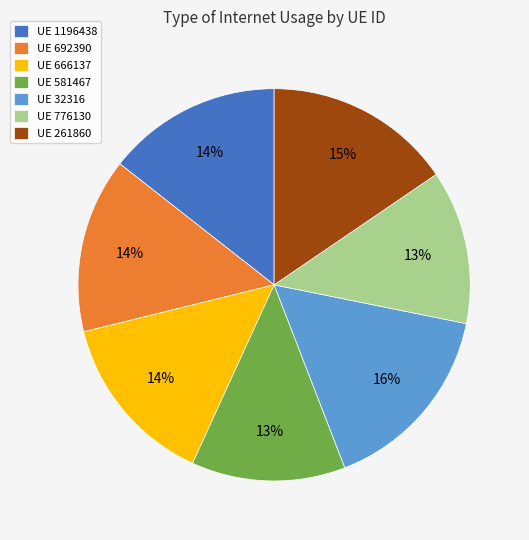

Do UE 666137 and UE 1196438 together represent more than half of the pie?

No